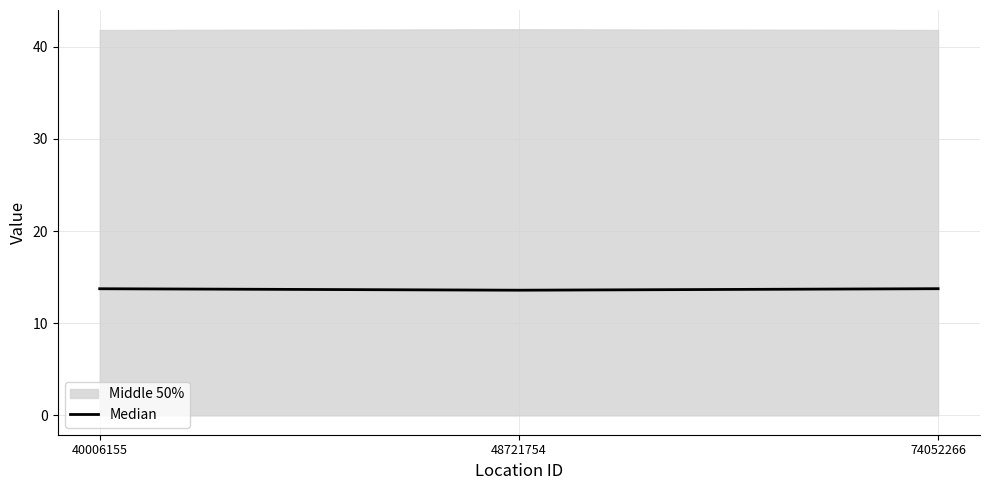

Count the number of categories in the chart.

3